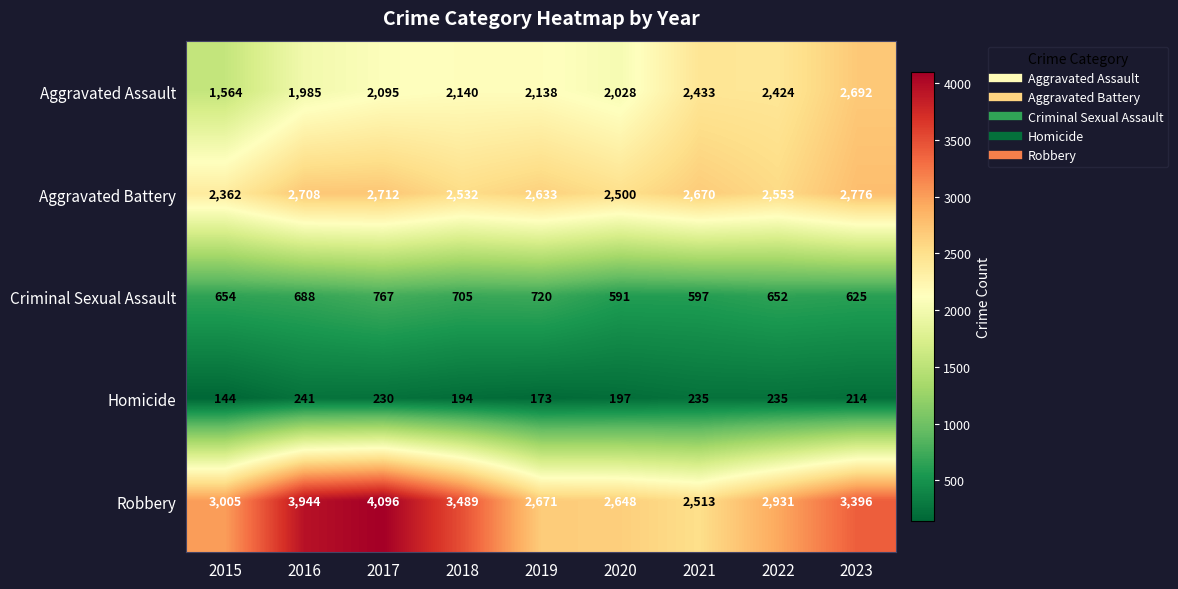

The value of Aggravated Battery at 2019 is 2633. True or false?

True